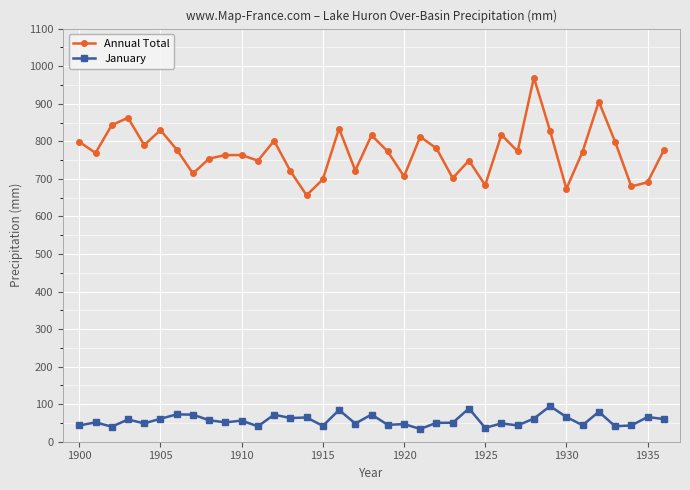

True or false: Annual Total and January intersect in this chart.

False